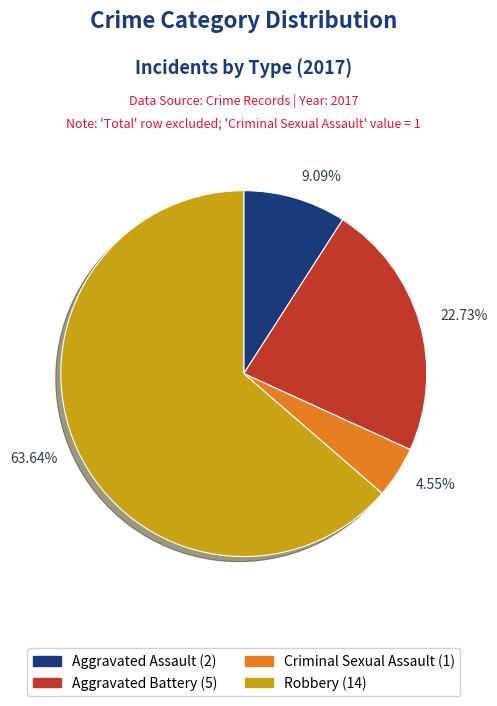

Does 22.73% account for over 50% of the chart?

No